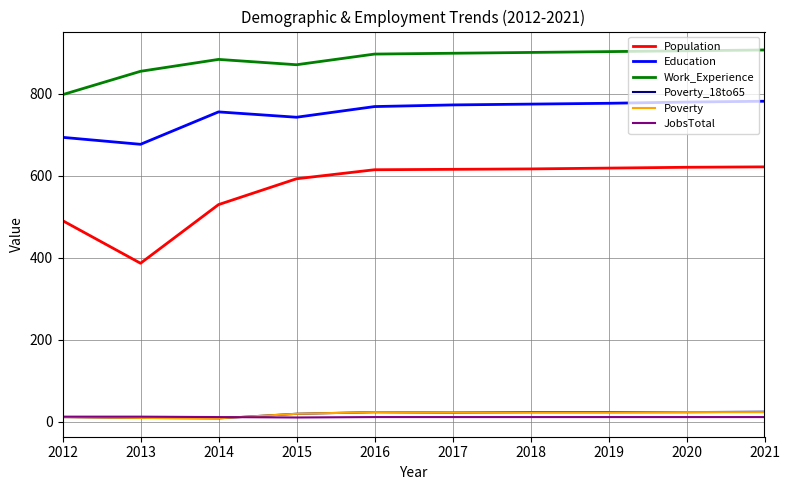

Which series has the largest range (max minus min)?

Population